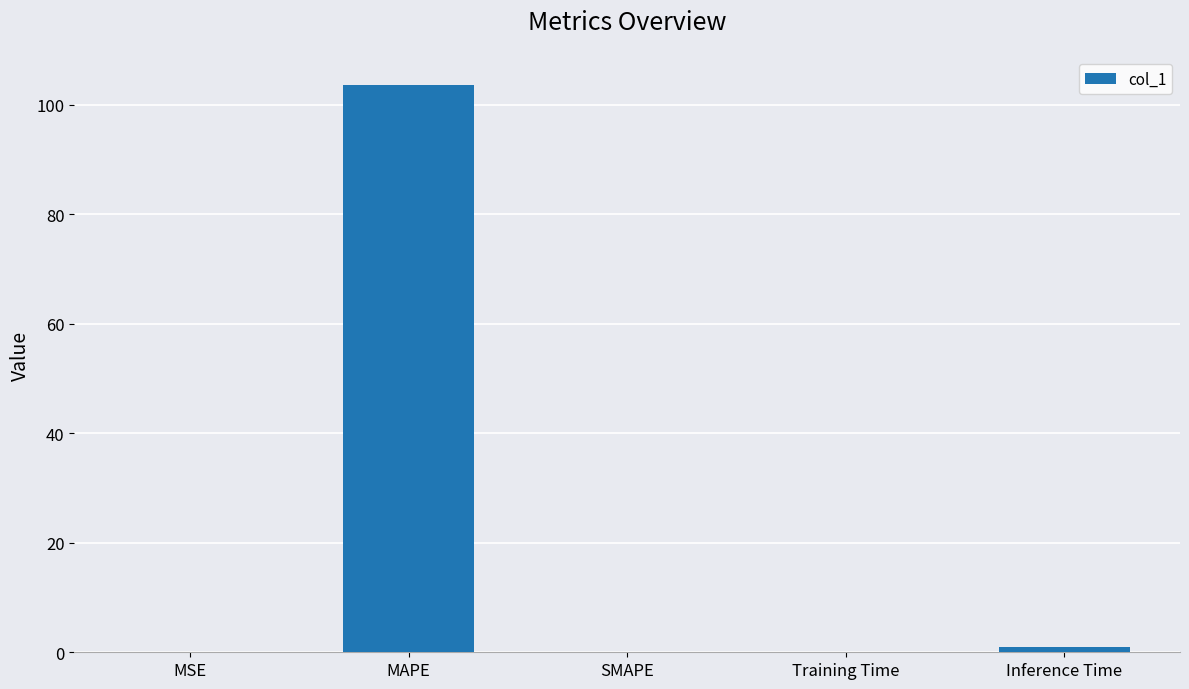

What is the greatest value displayed?

103.6